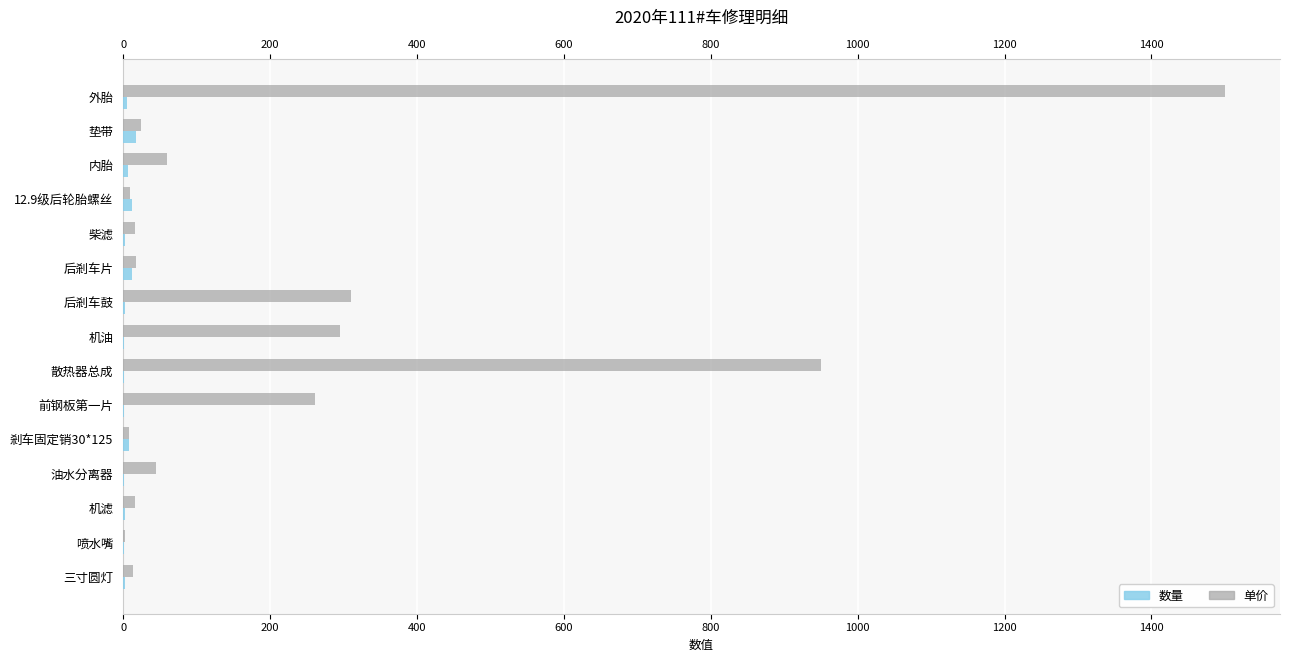

How many values in the 数量 series exceed 2?

7